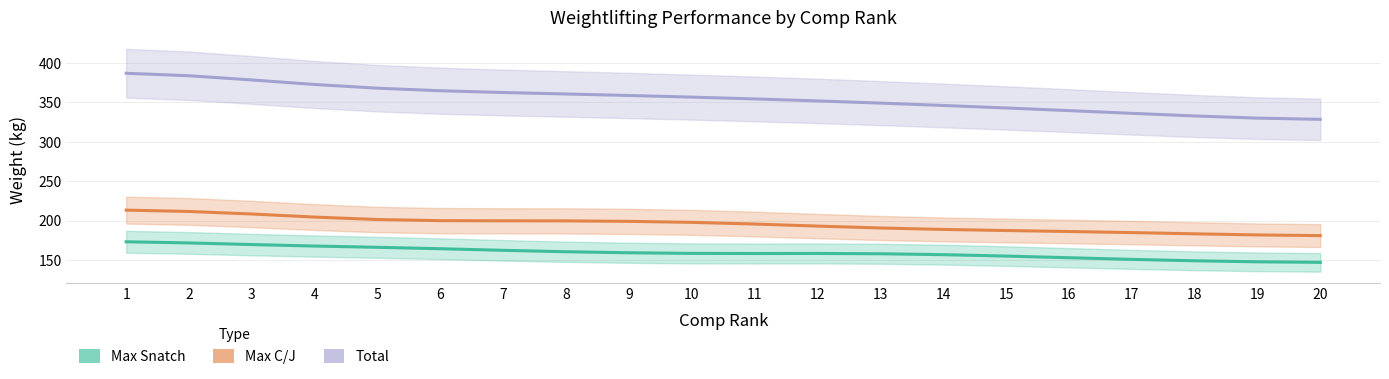

What is the greatest value displayed?

391